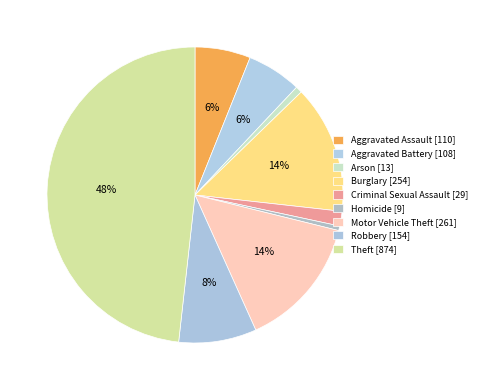

How much of the chart is everything except Homicide?

99.5%